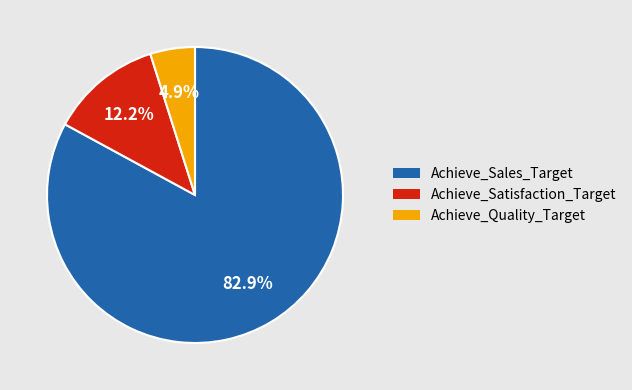

Do Achieve_Sales_Target and Achieve_Quality_Target together represent more than half of the pie?

Yes